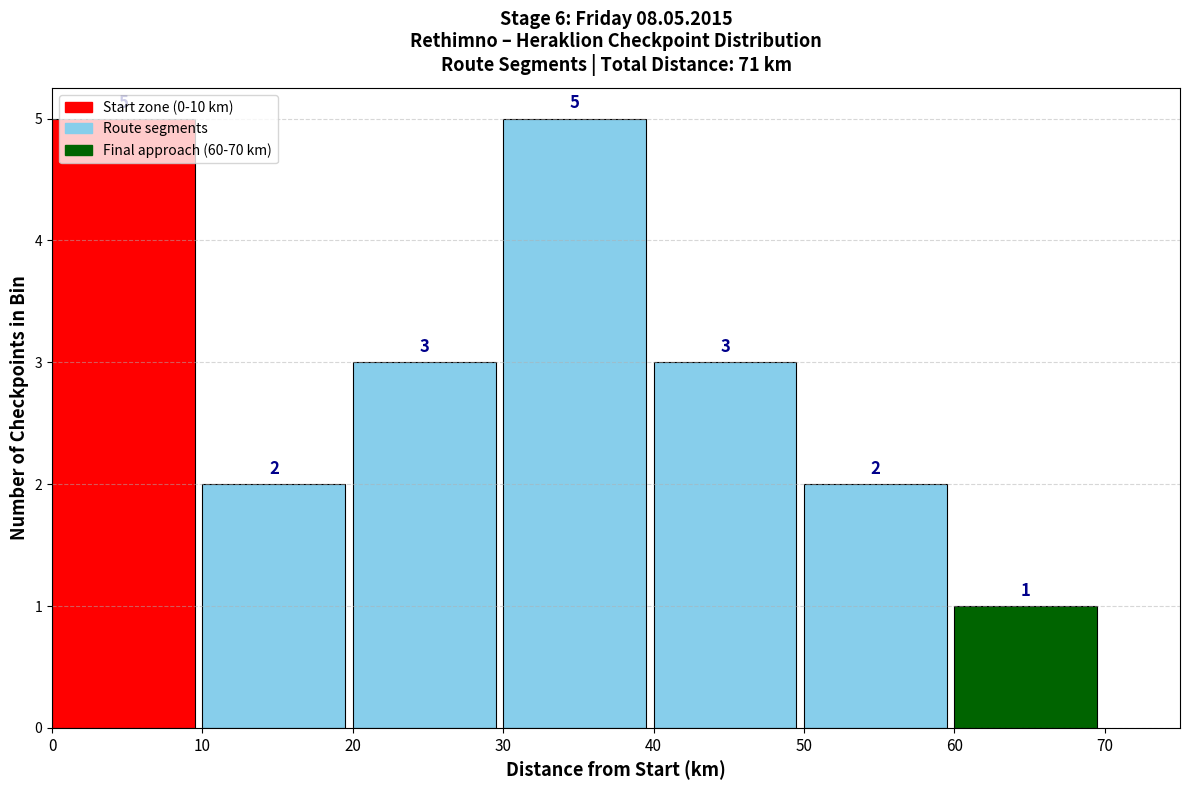

Reading left to right, list every bar in this chart as the range it spans on the x-axis followed by its height.

0 to 10: 5
10 to 20: 2
20 to 30: 3
30 to 40: 5
40 to 50: 3
50 to 60: 2
60 to 70: 1